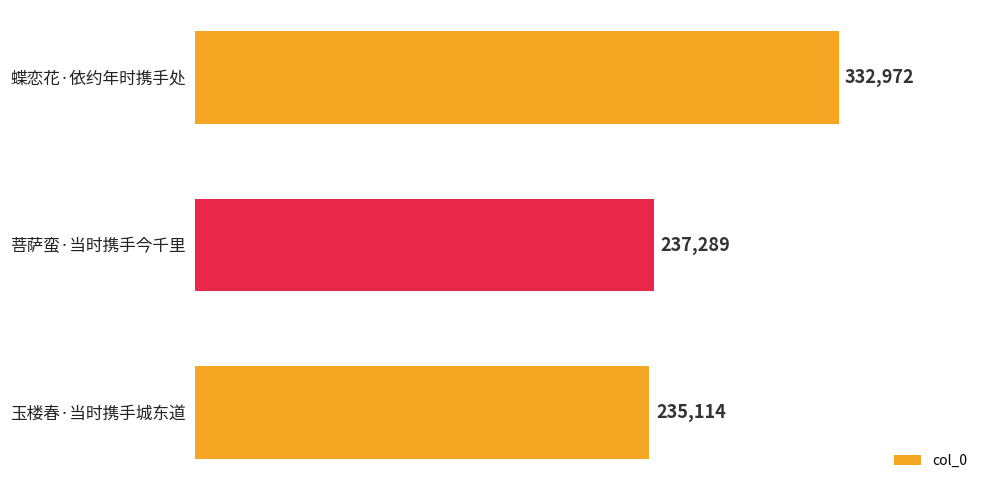

What is the average value?

268458